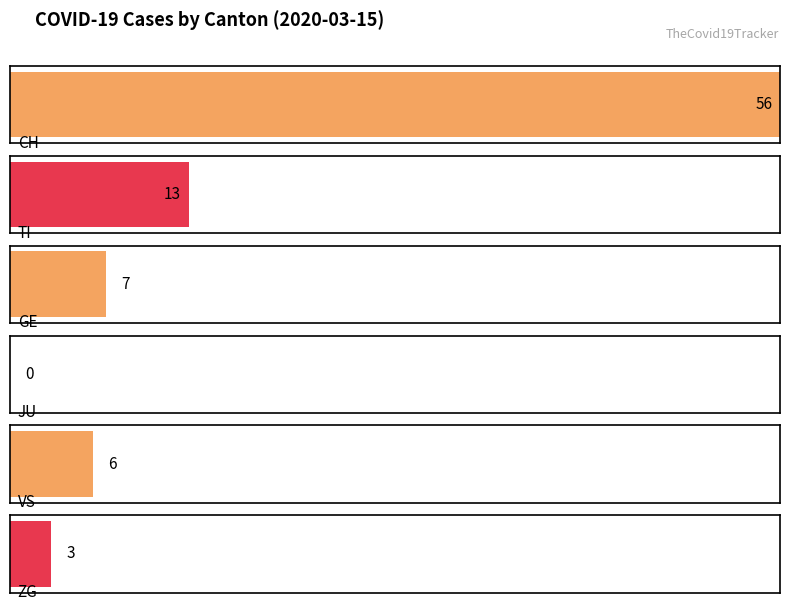

Is it true that CH equals 1 at 2020-03-06?

False